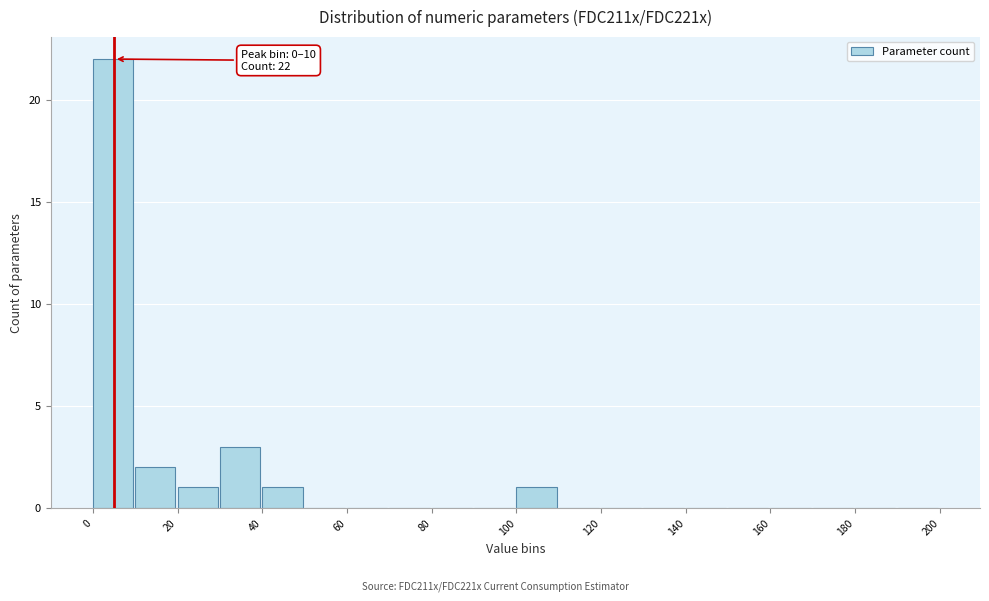

Which range on the x-axis has the tallest bar?

0 to 10